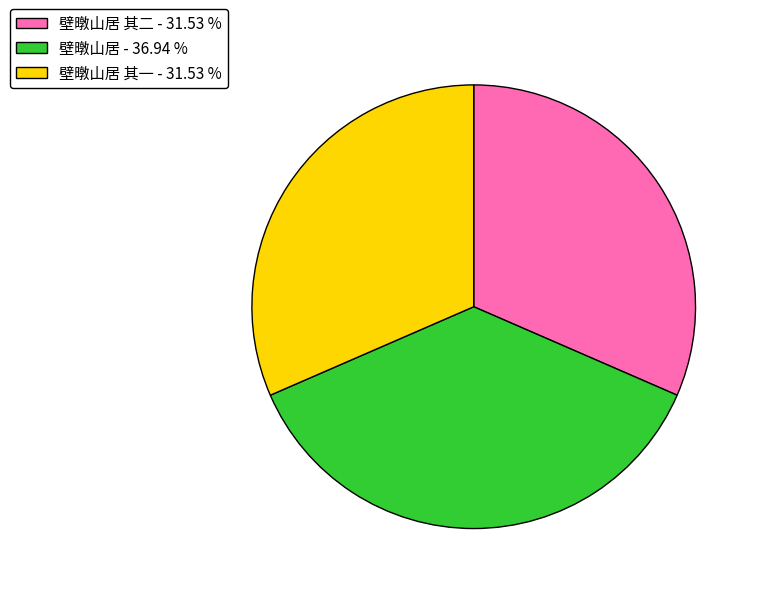

Is there any slice that represents more than half of the pie?

No